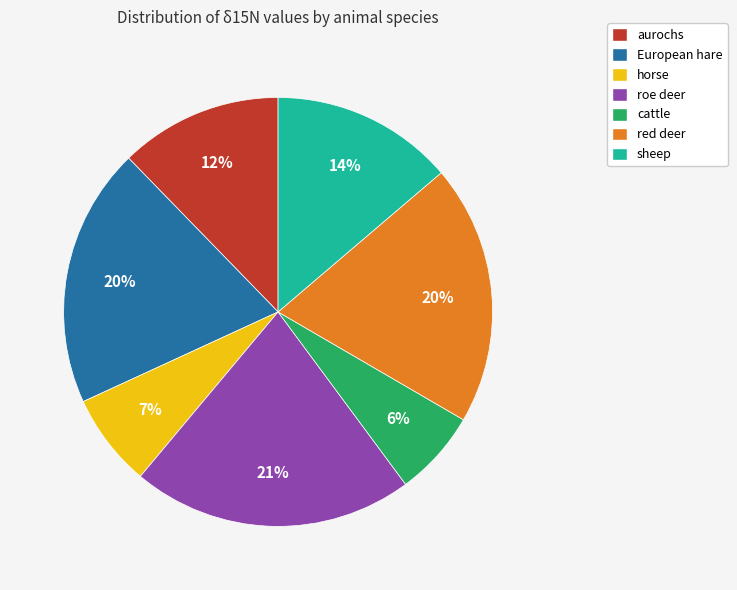

To the nearest percent, what percentage of the pie is roe deer?

21%